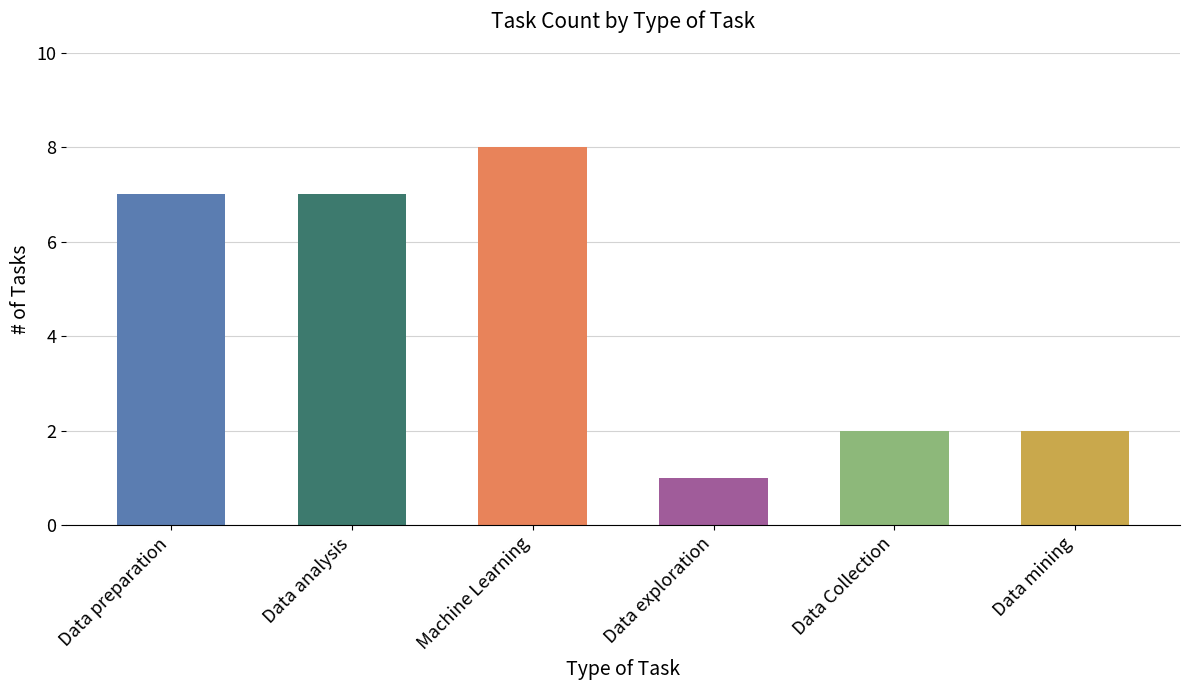

What value does the data have at Data Collection?

2